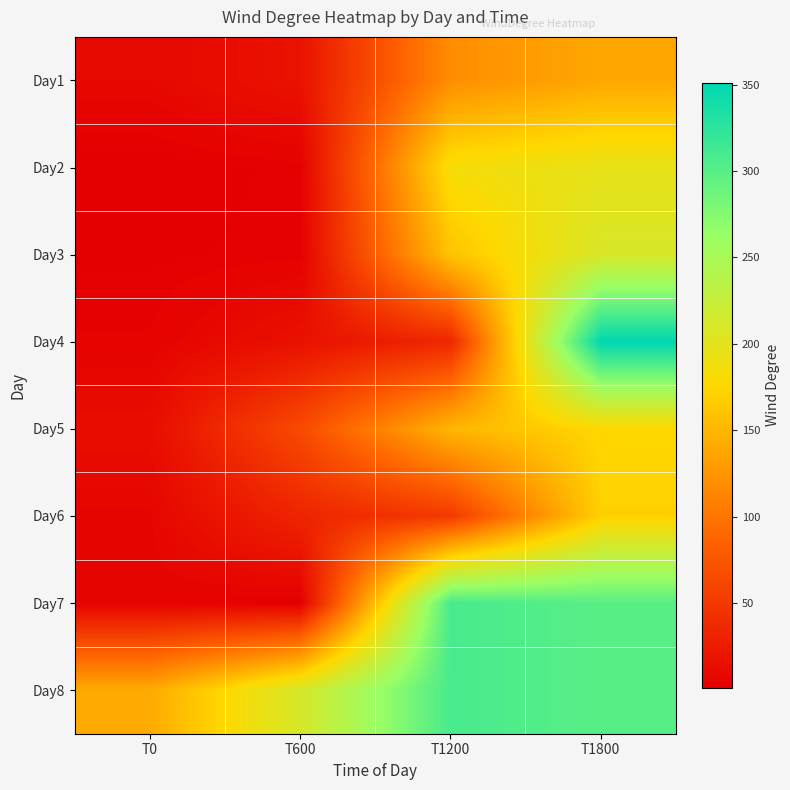

Count the number of categories in the chart.

4